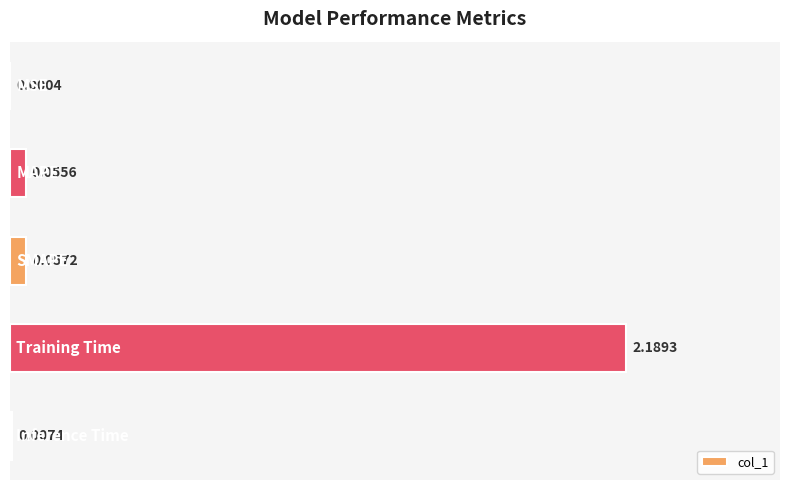

Count the number of categories in the chart.

5